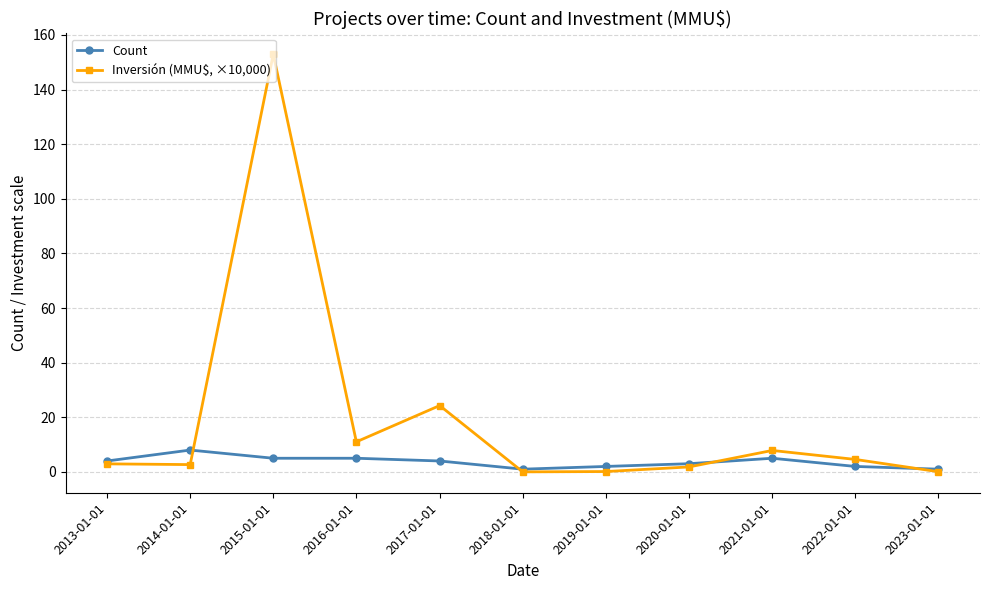

What is the value of the Inversión (MMU$, ×10,000) point at the 1st from the left?

2.9